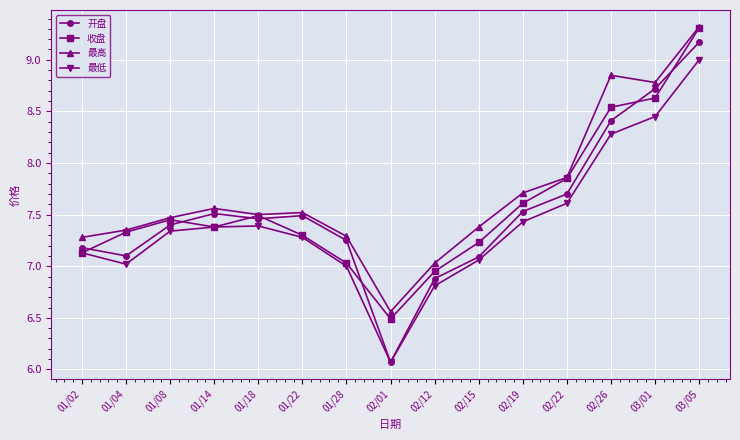

The 开盘 series shows 7.1 at 01/04. True or false?

True